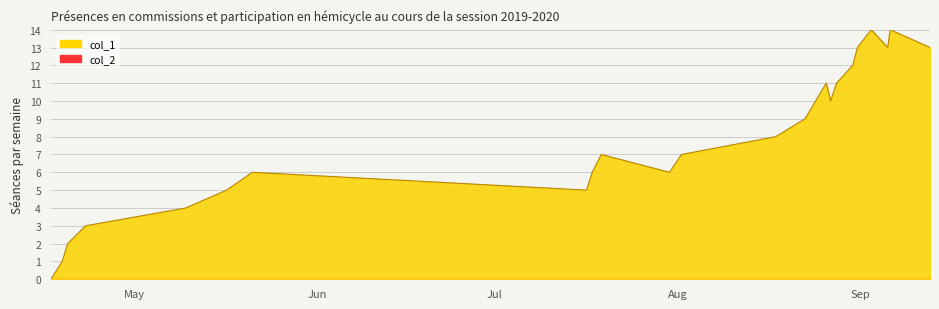

Reading left to right, what are all the values shown in this chart?

0	1	2	3	4	5	6	5	6	7	6	7	8	9	11	10	11	12	13	14	13	14	13